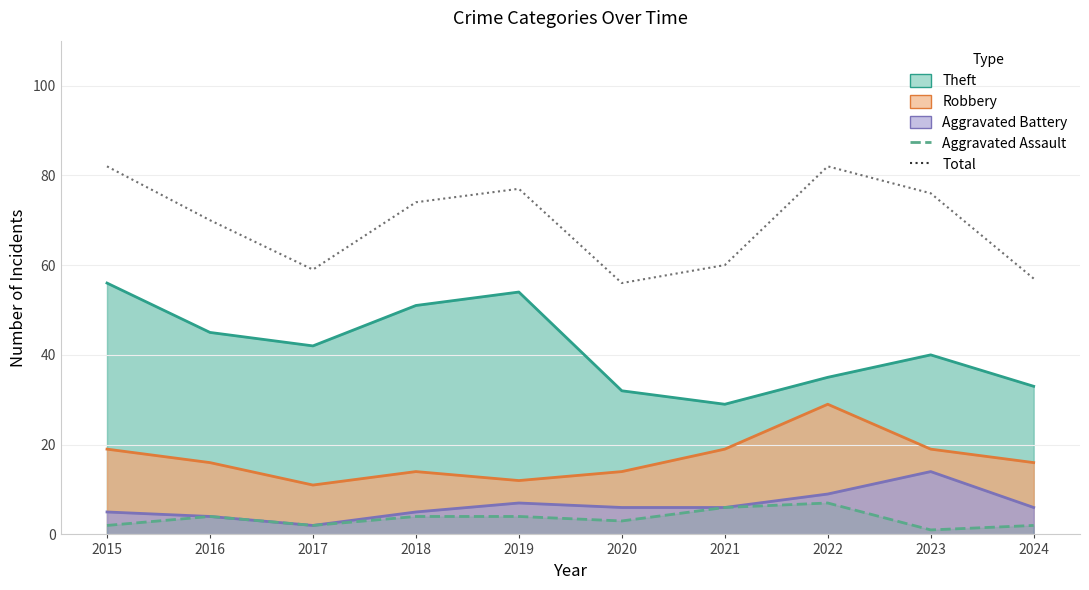

What is the sum of the Aggravated Assault values at 2021 and 2017?

8